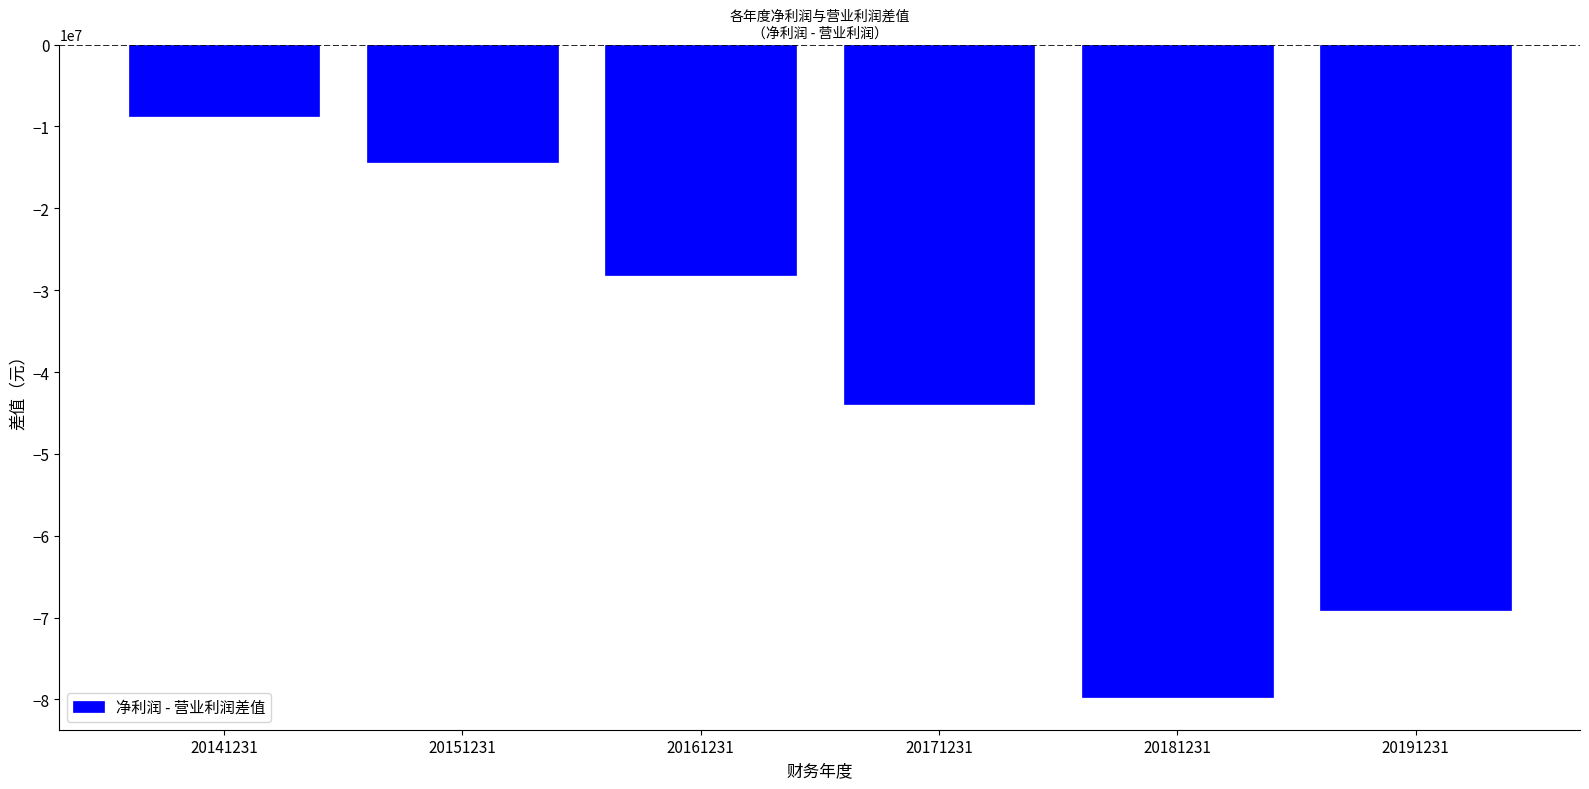

What is the approximate value at 20161231?

-28108505.6